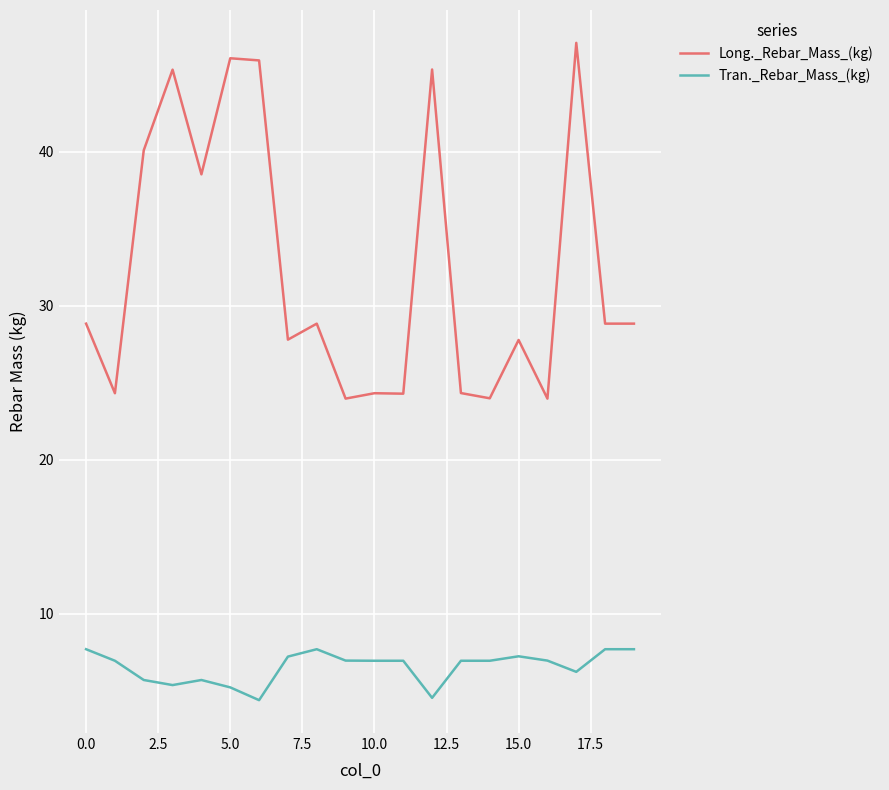

How many values in the Tran._Rebar_Mass_(kg) series exceed 6?

14